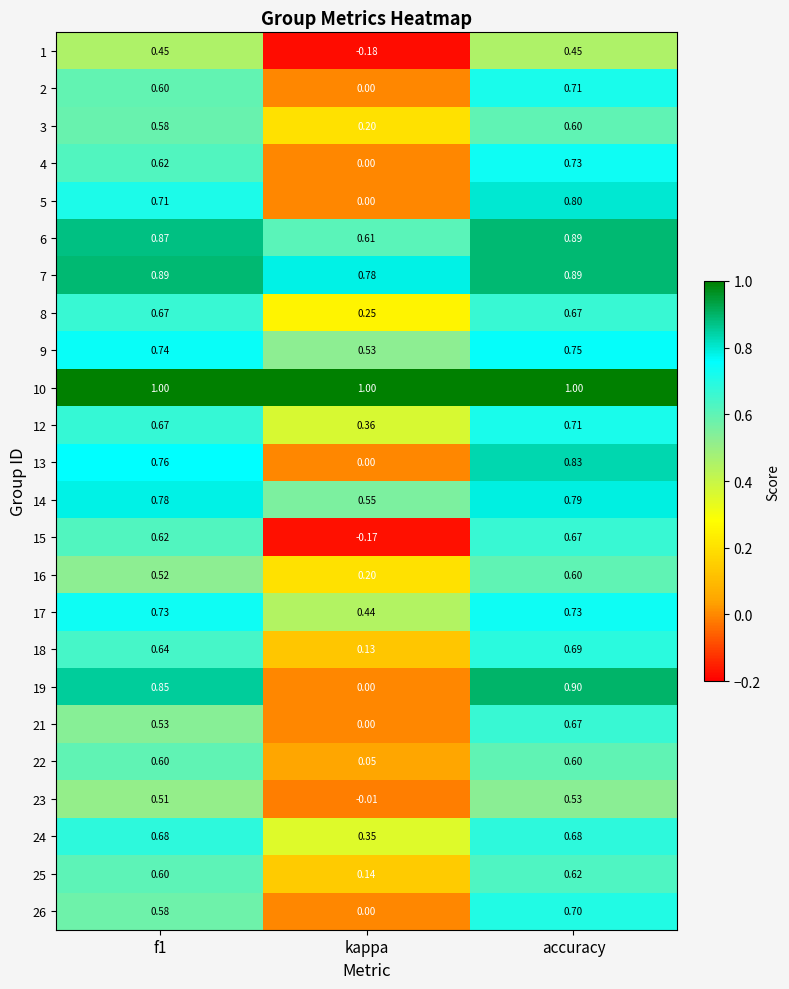

At which label is 6 closest to 0?

kappa